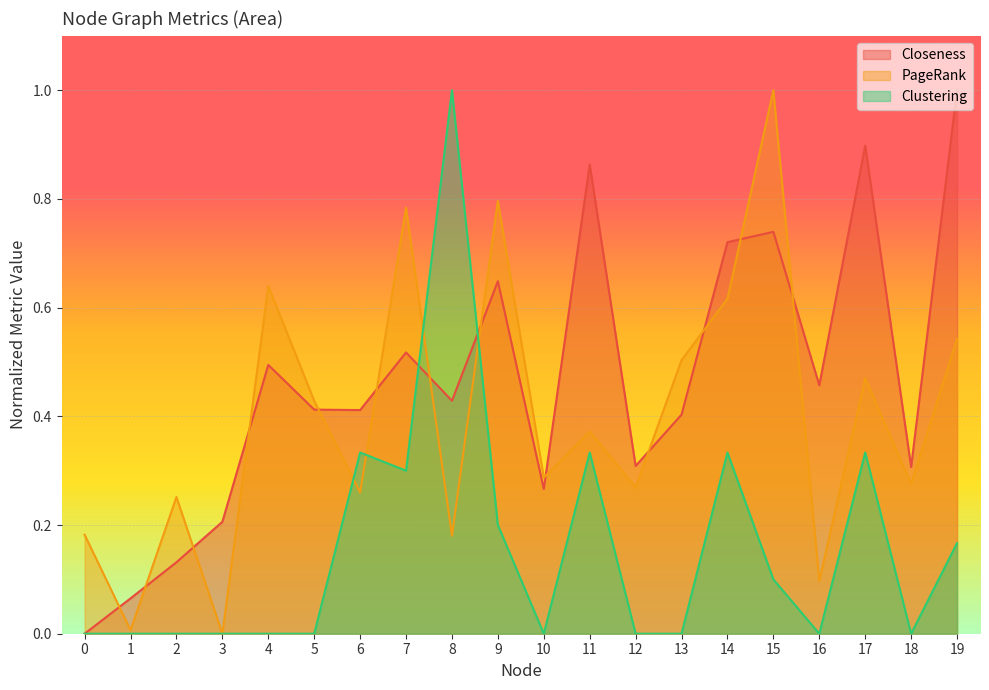

What is the sum of the Closeness values at 10 and 13?

0.7